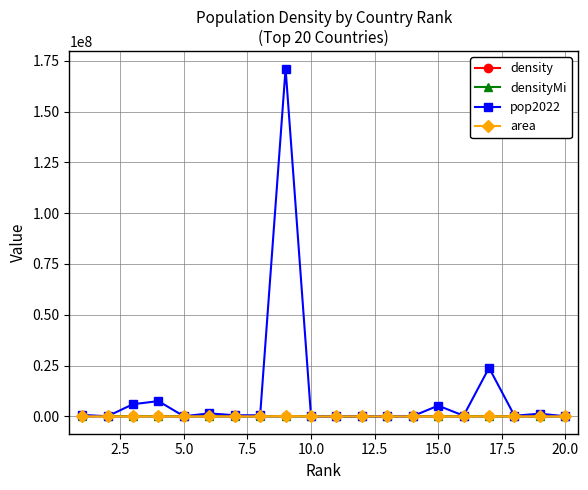

Does the chart have visible grid lines?

Yes